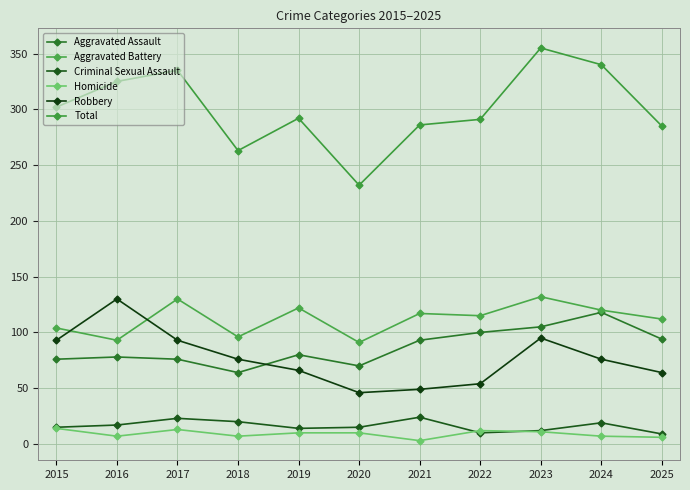

True or false: Robbery and Homicide intersect in this chart.

False